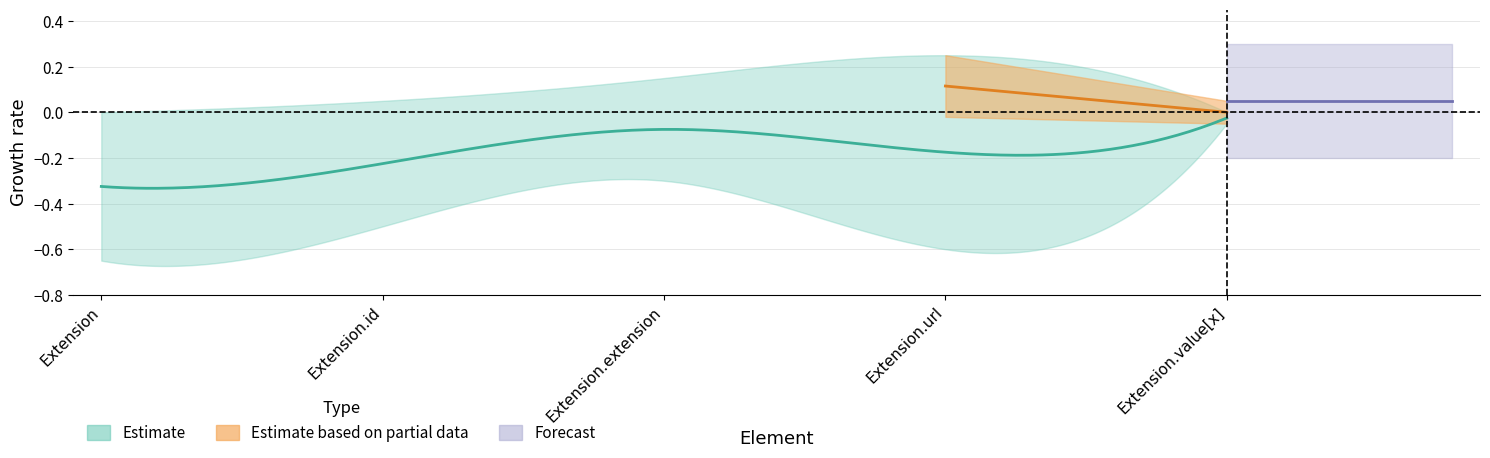

What is the label of the 4th point from the right?

Extension.id